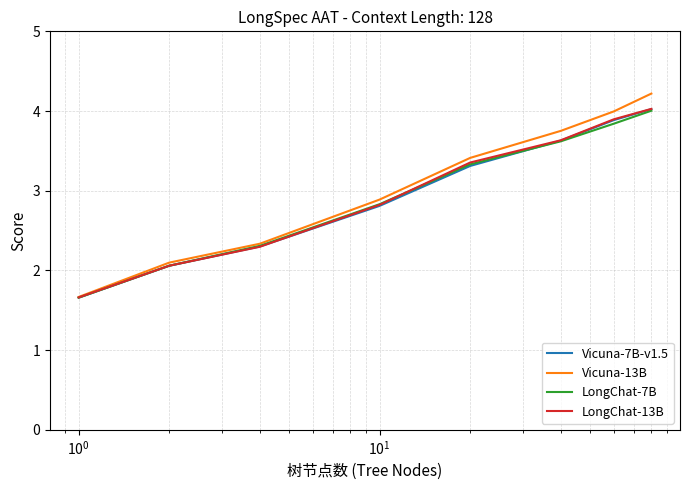

How many lines are shown in the chart?

4